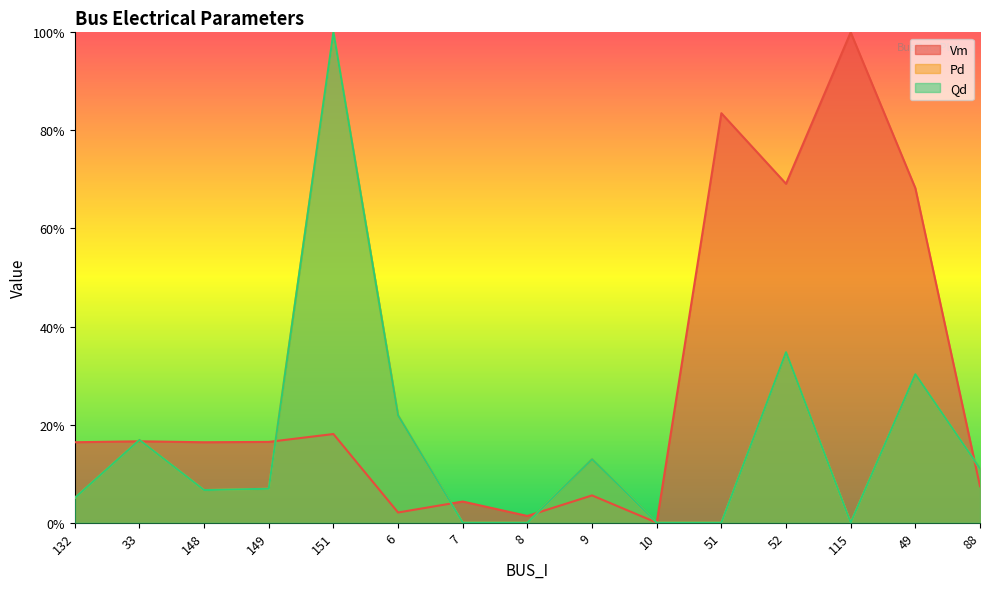

Is the value of Vm at 8 greater than the value of Pd at 6?

No